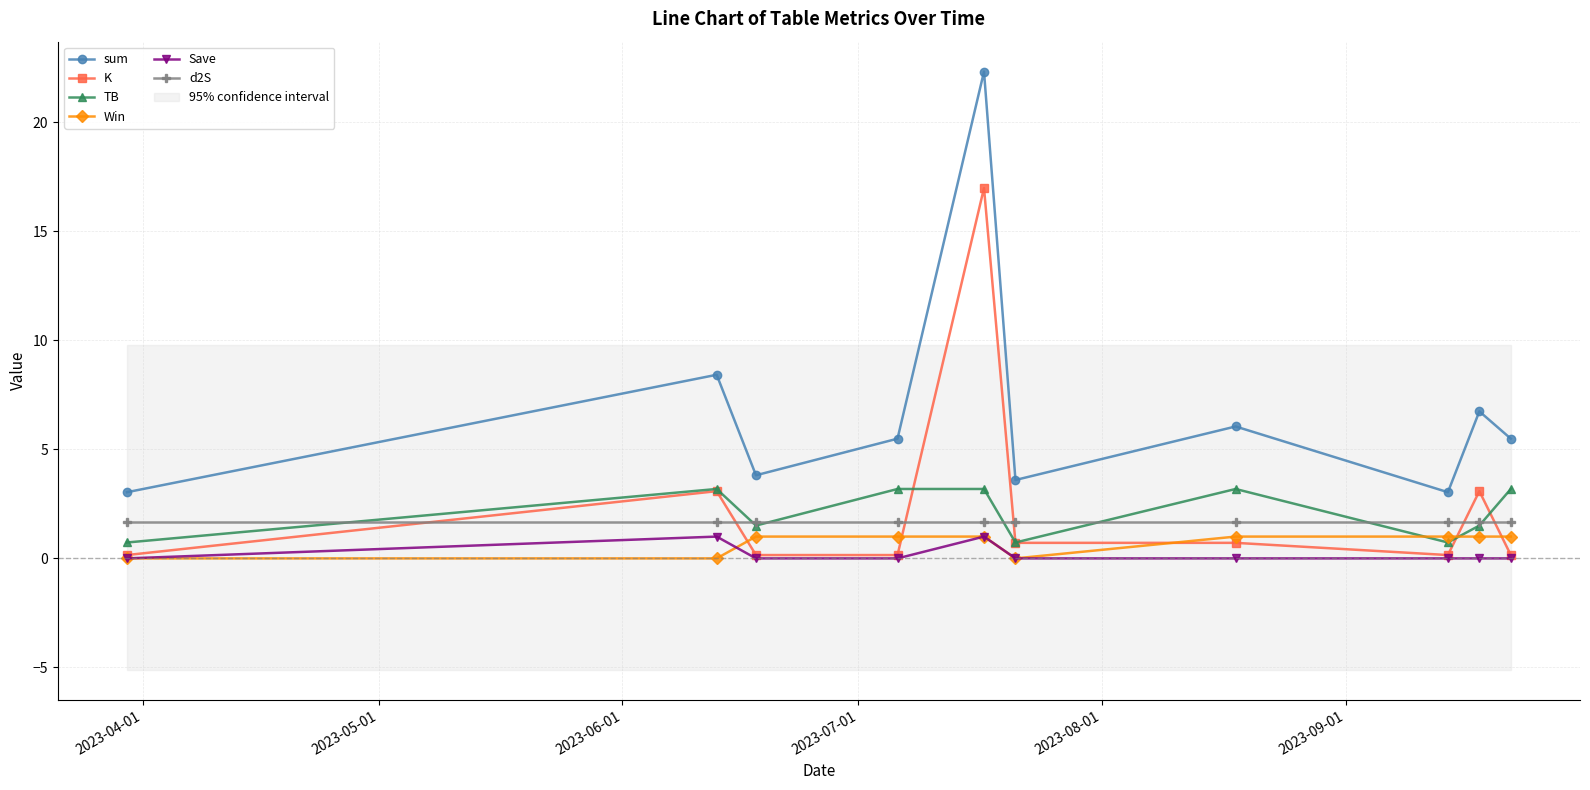

After their last crossing, which series has the higher values: Save or Win?

Win